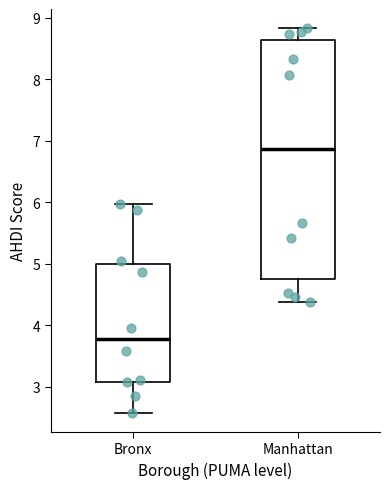

Reading left to right, transcribe this box plot: for each box, give where its median line is, the range the box spans, and where its two whiskers end, as read against the y-axis. The values are not printed on the chart, so give them approximately, as read against the axis.

Bronx: median 3.8, box 3.1 to 5.0, whiskers 2.6 to 6.0
Manhattan: median 6.9, box 4.8 to 8.6, whiskers 4.4 to 8.8